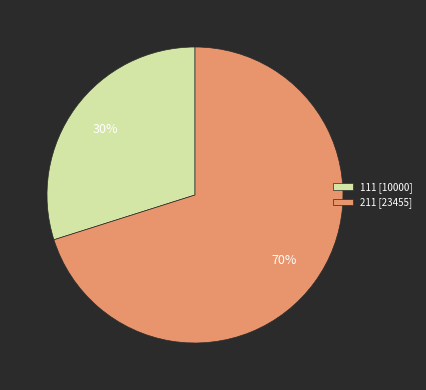

To the nearest percent, what is the difference between the largest and smallest slice percentages?

40%